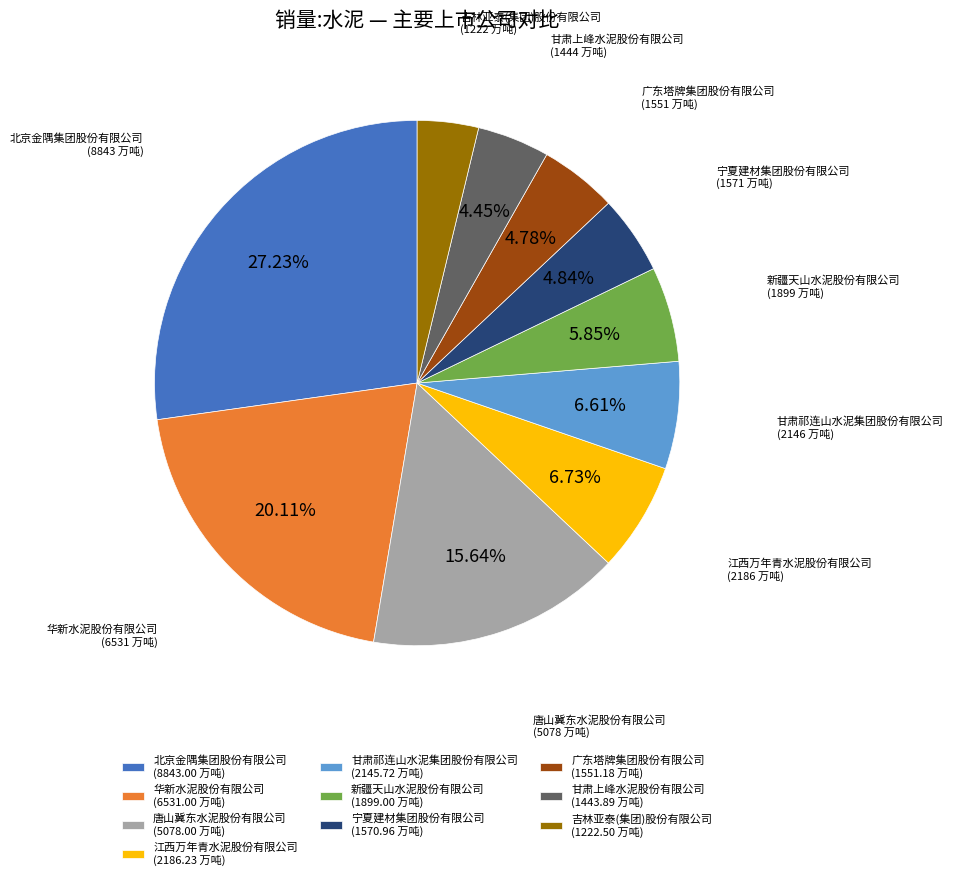

Count the number of slices in the pie.

10